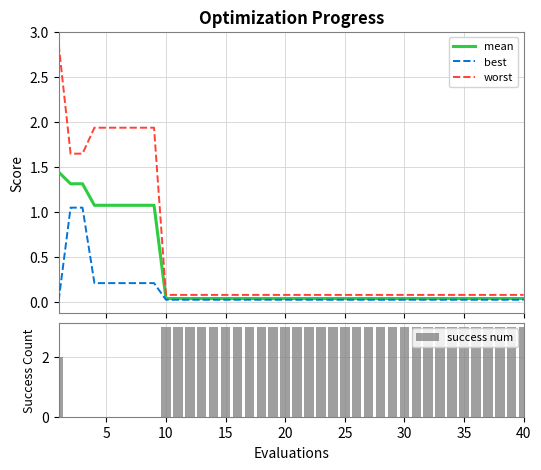

What is the sum of all success num values?

95